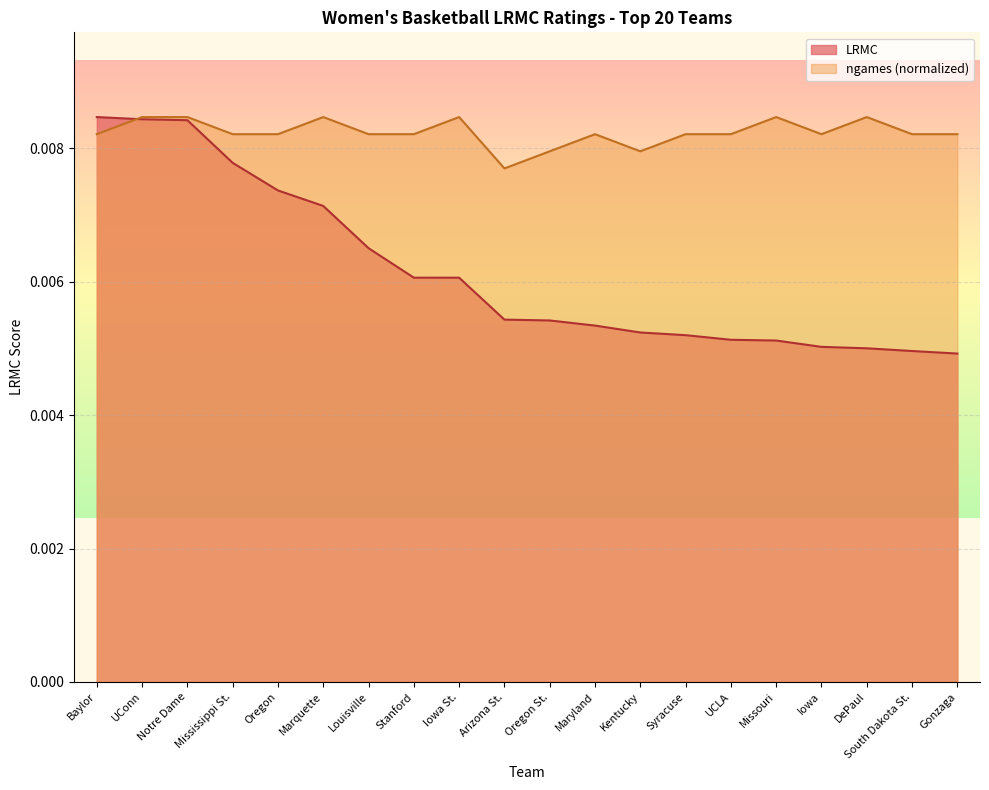

Which series has the largest total across all categories?

ngames (normalized)